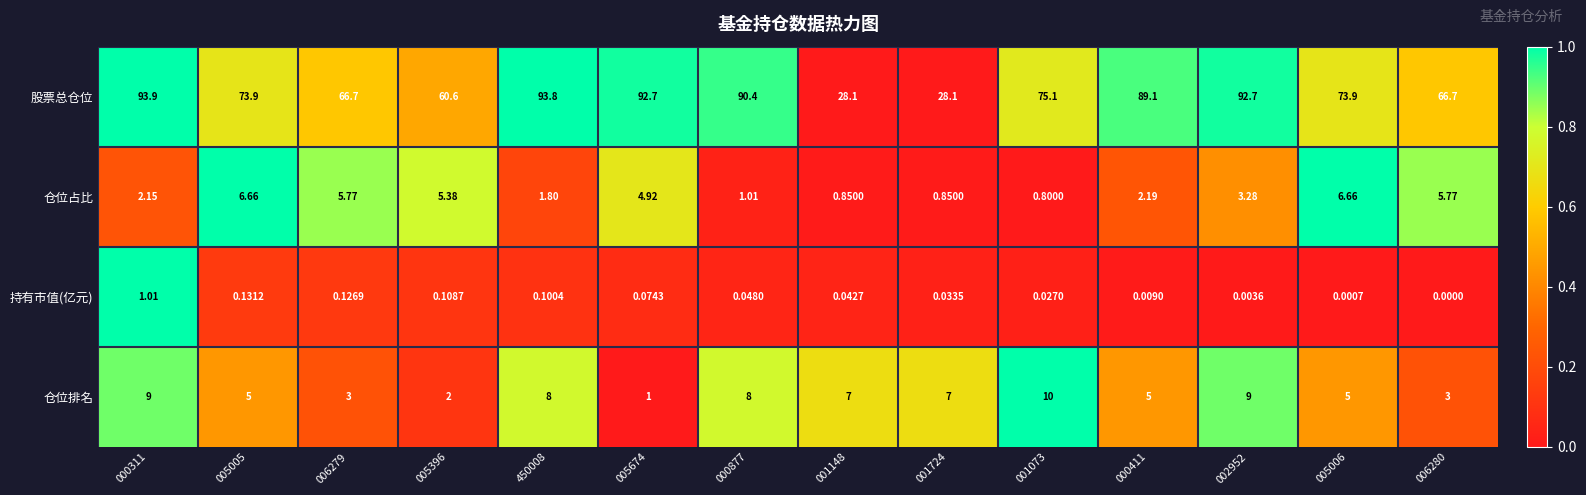

Count the number of categories in the chart.

14